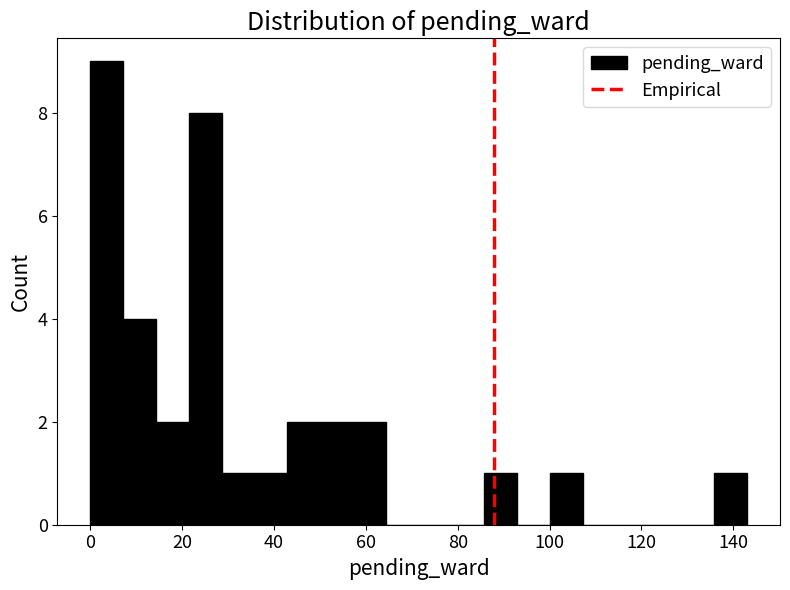

Read against the x-axis, roughly where is the centre of the tallest bar?

4